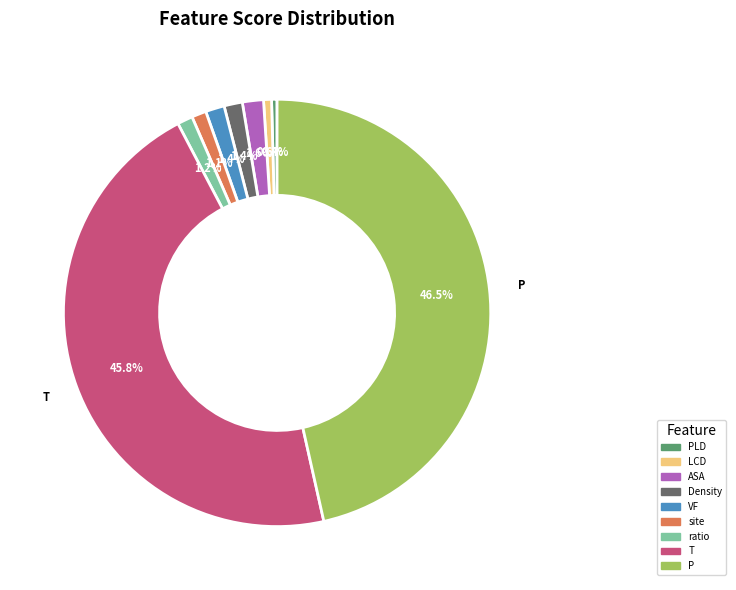

To the nearest percent, what portion does ASA represent?

2%